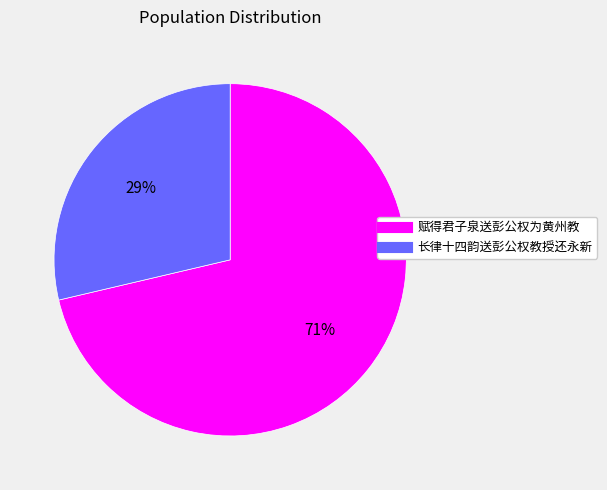

Is it true that 长律十四韵送彭公权教授还永新 is 29% of the pie?

True